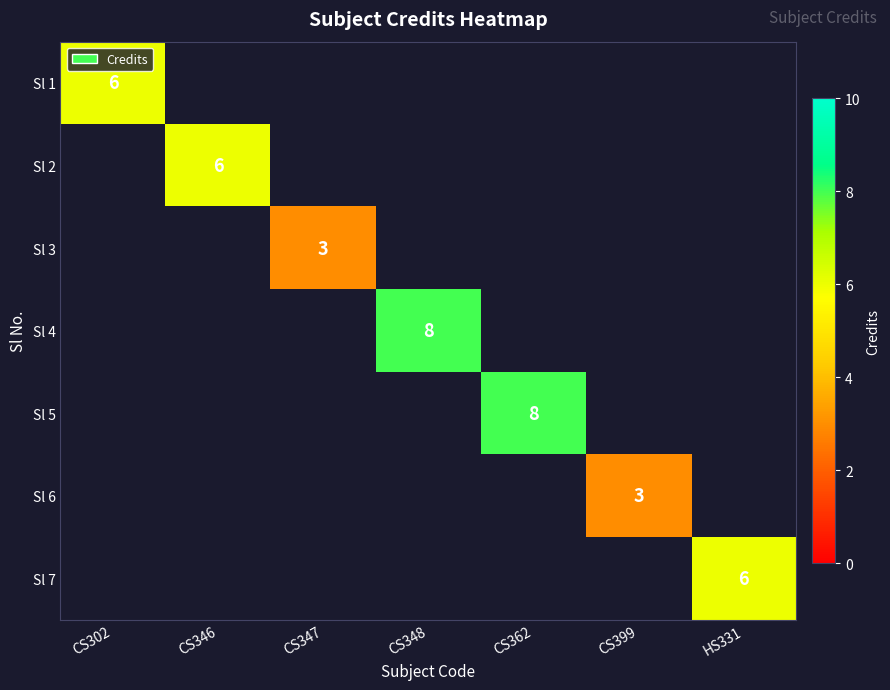

List the labels in order of Sl 1 value, smallest first.

CS302, CS346, CS347, CS348, CS362, CS399, HS331